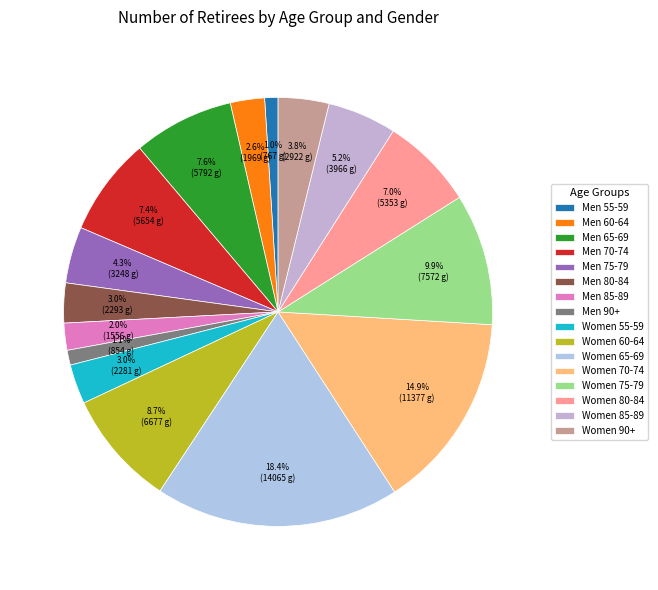

Is it true that Women 90+ is 16% of the pie?

False